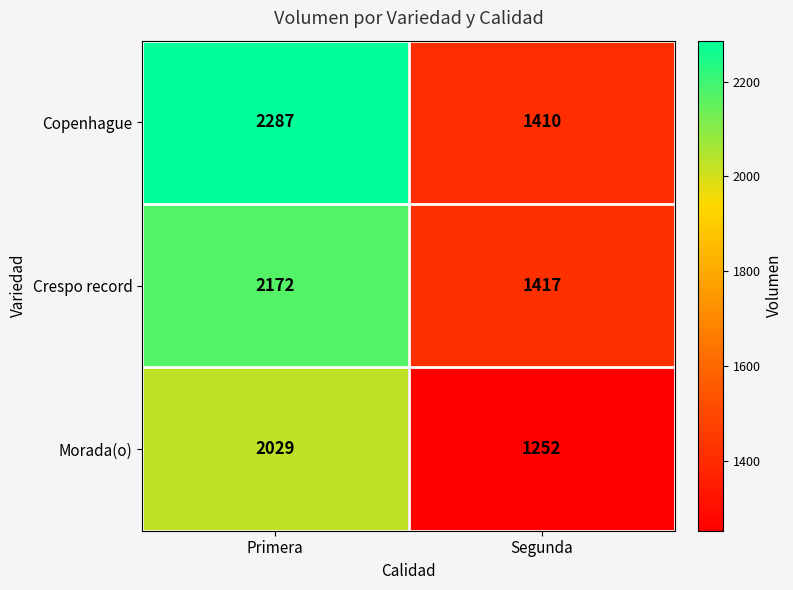

How many data points does each series have?

2